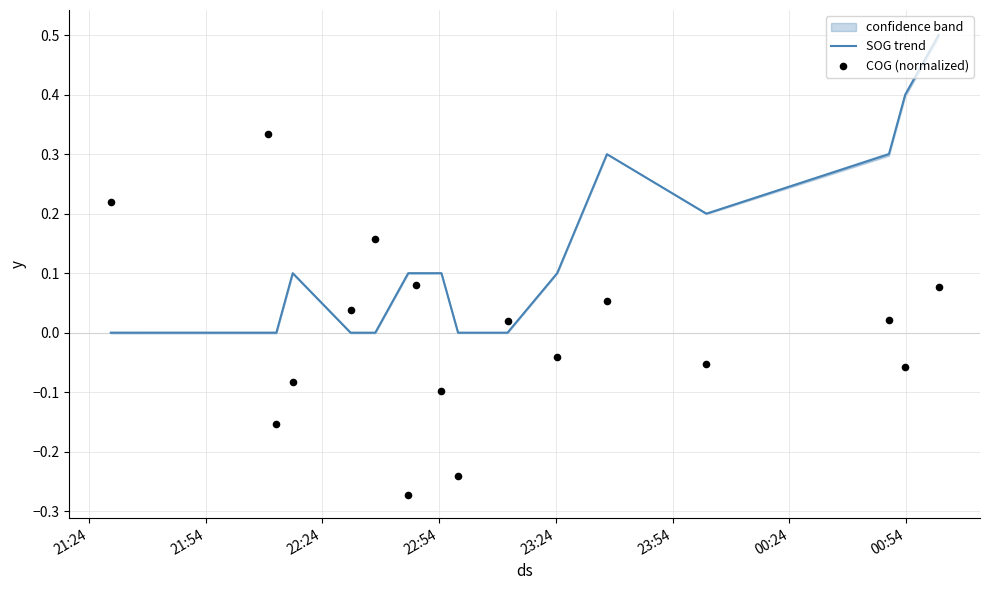

Which series reaches the minimum Y coordinate?

COG (normalized)